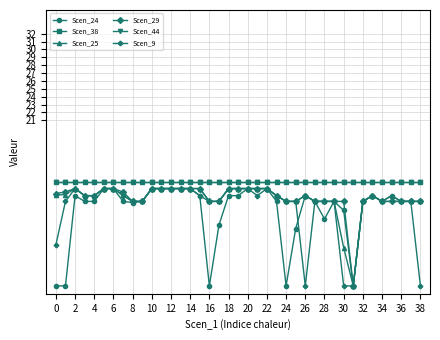

True or false: Scen_24 and Scen_44 cross at least once.

False